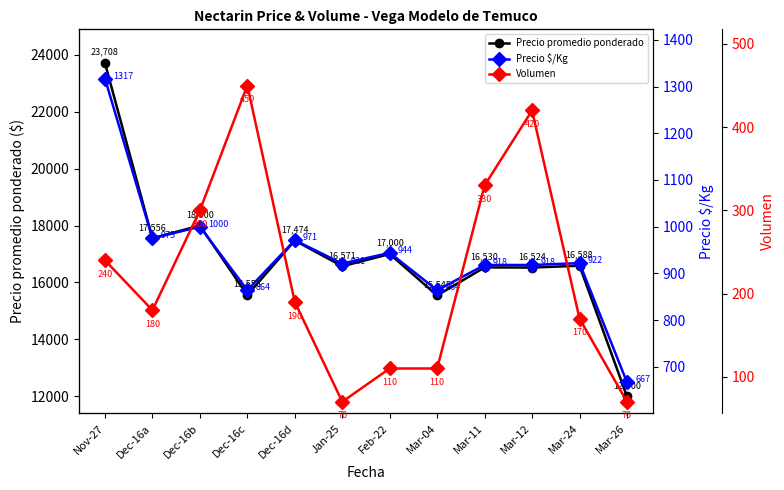

The Precio $/Kg series shows 1233 at Mar-04. True or false?

False